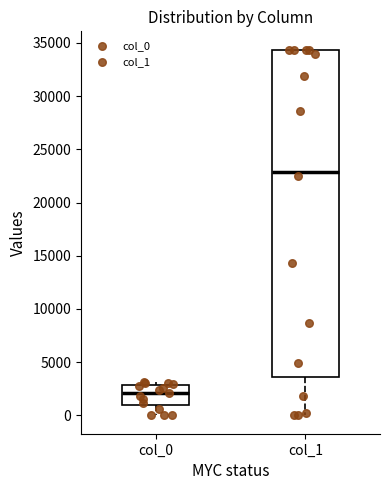

Reading left to right, transcribe this box plot: for each box, give where its median line is, the range the box spans, and where its two whiskers end, as read against the y-axis. The values are not printed on the chart, so give them approximately, as read against the axis.

col_0: median 2000, box 1000 to 3000, whiskers 0 to 3000 (just above the box's upper edge)
col_1: median 23000, box 3500 to 34500, whiskers 0 to 34500